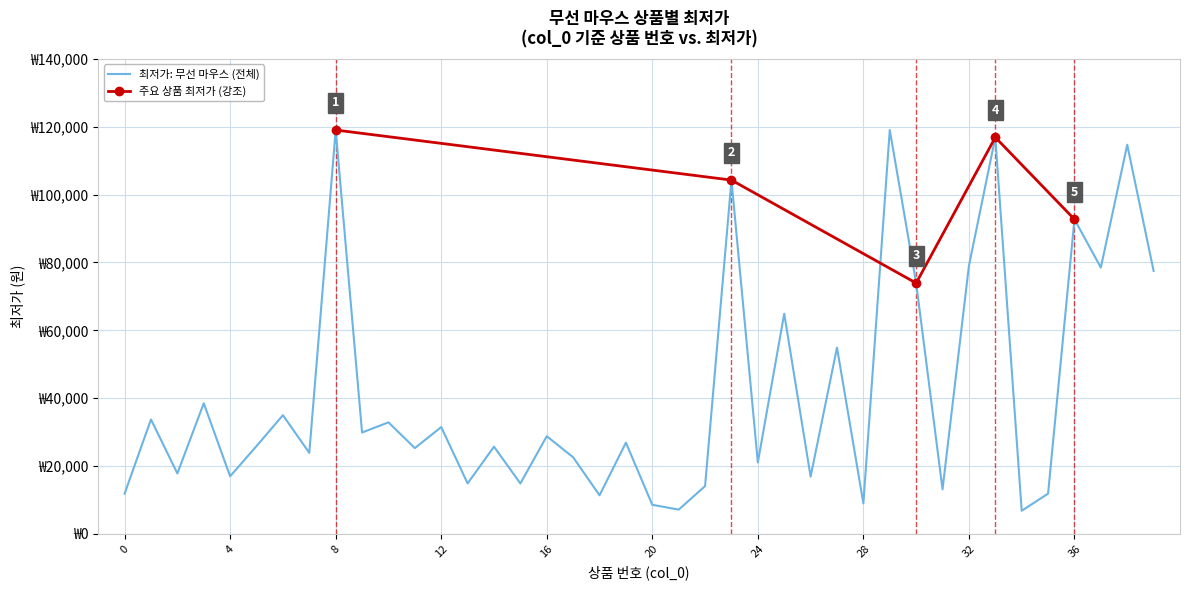

What is the difference between the maximum and minimum values?

112160